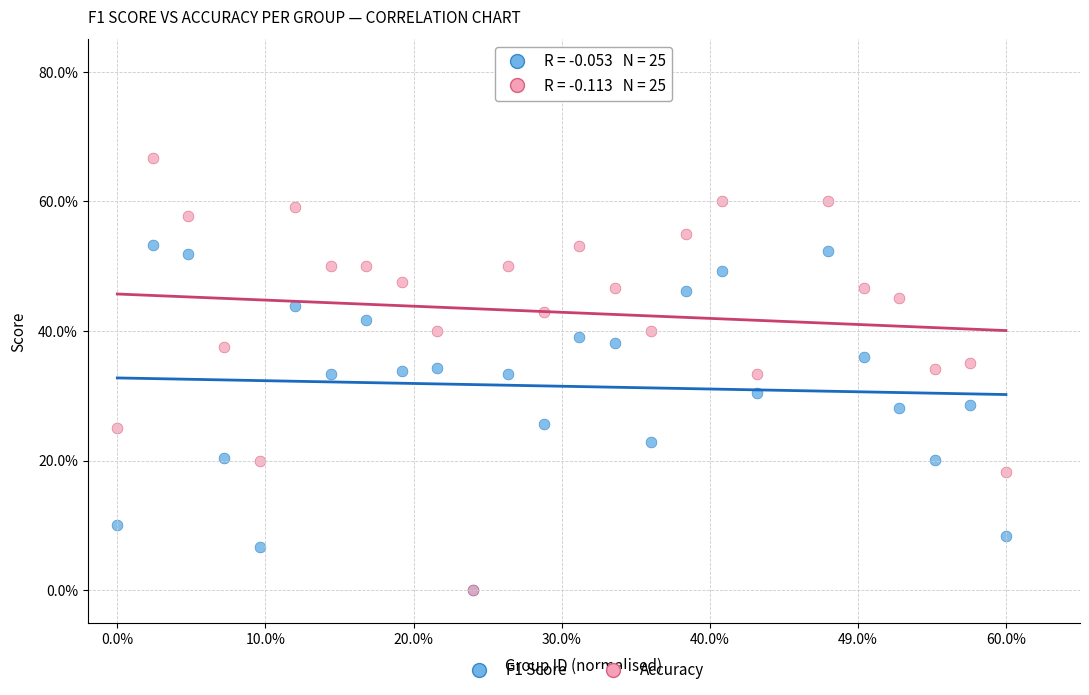

Which series has the widest spread of Y values?

Accuracy